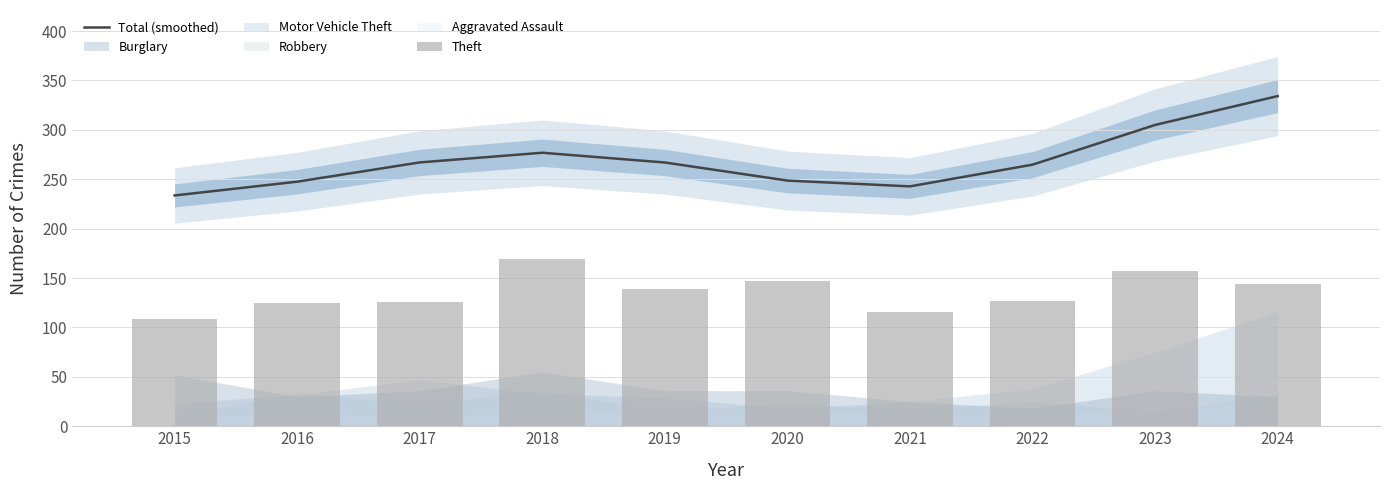

What is the minimum value for Theft?

109.0